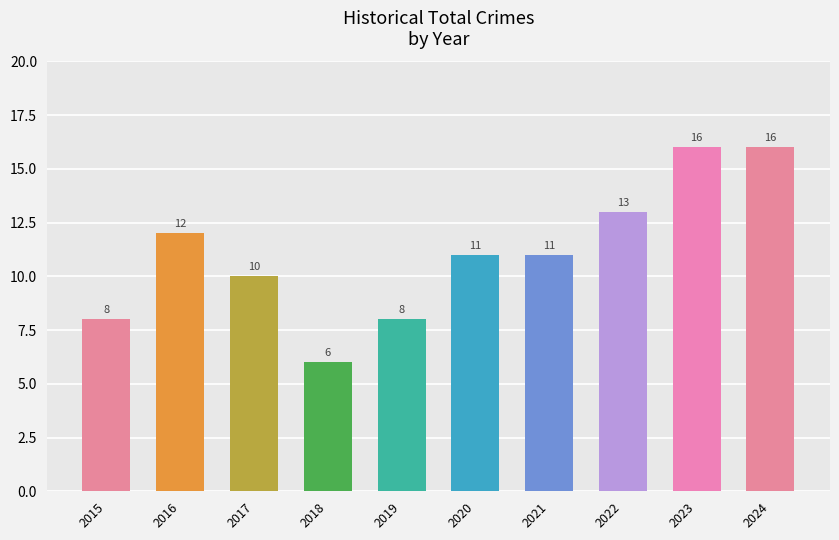

How many data points are less than 11?

4